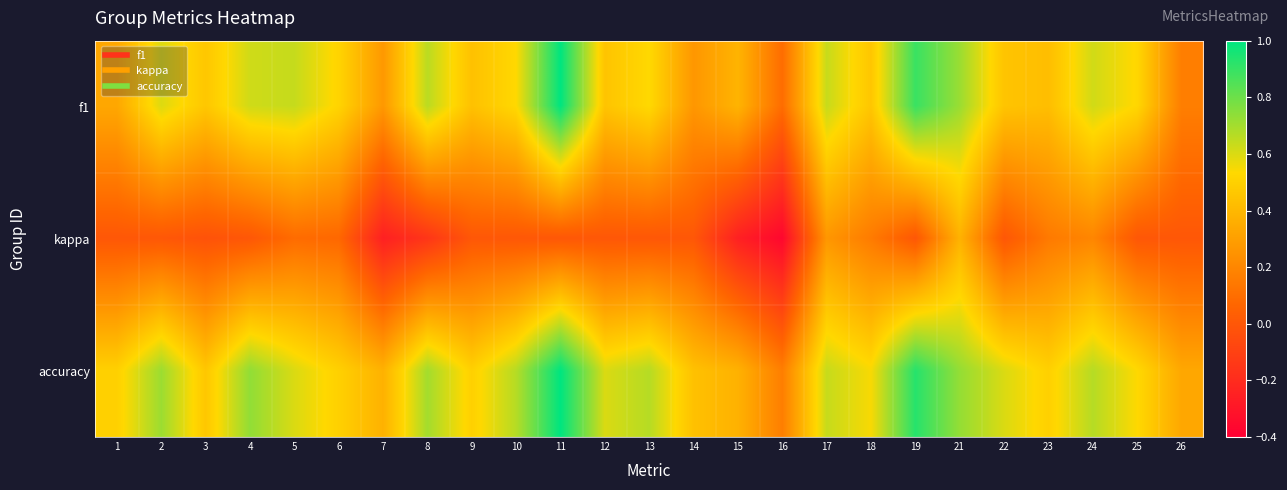

Rank the series at 19 from highest to lowest value.

accuracy, f1, kappa